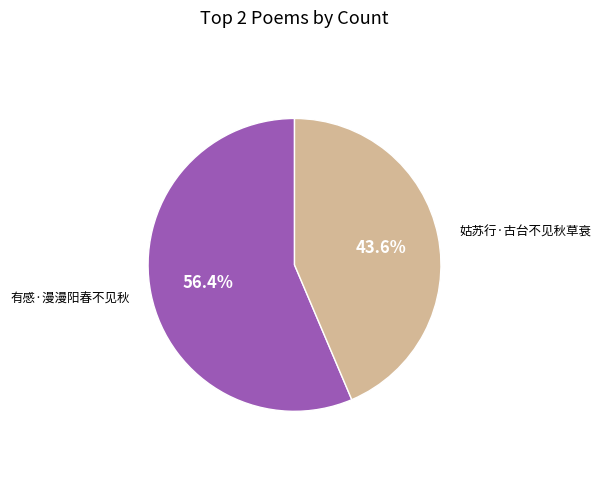

What percentage is NOT represented by 有感·漫漫阳春不见秋?

43.6%